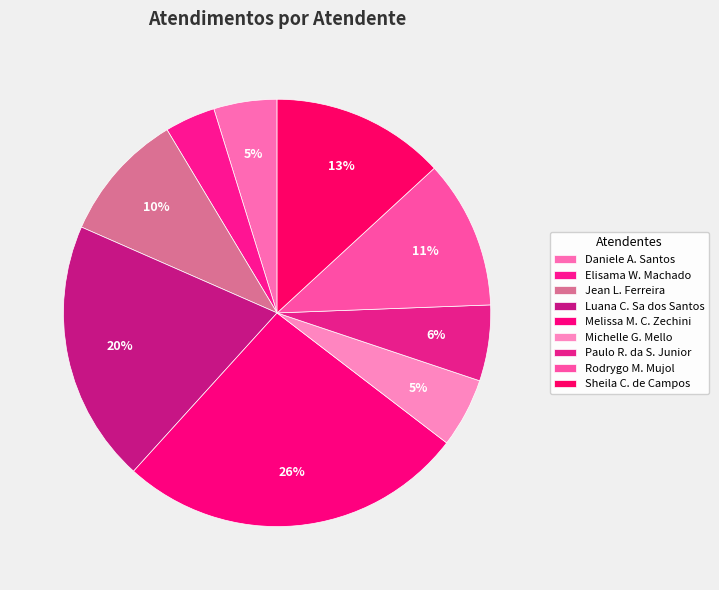

Count the number of slices in the pie.

9